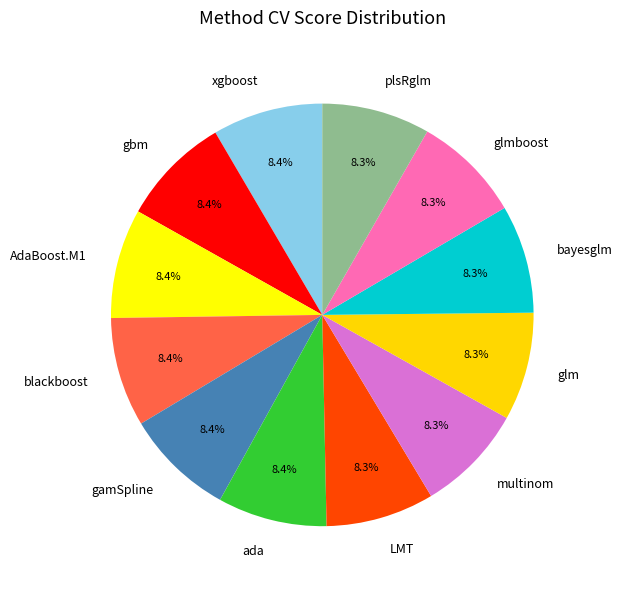

To the nearest percent, what percentage of the pie is ada?

8%